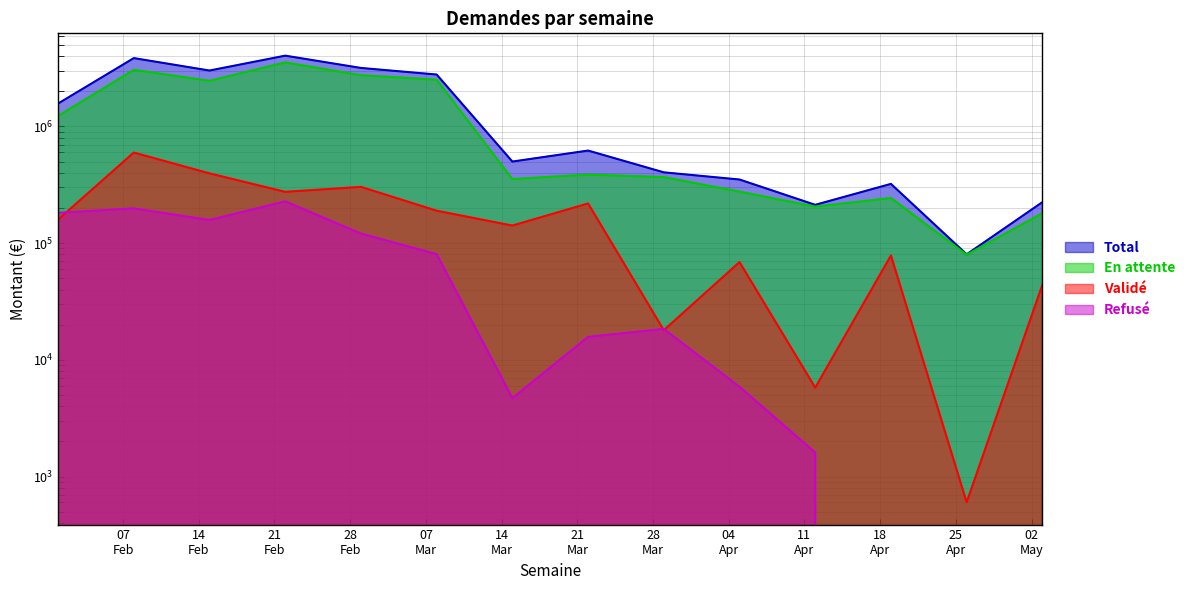

What is the difference between the maximum and second lowest values in the En attente series?

3359230.4